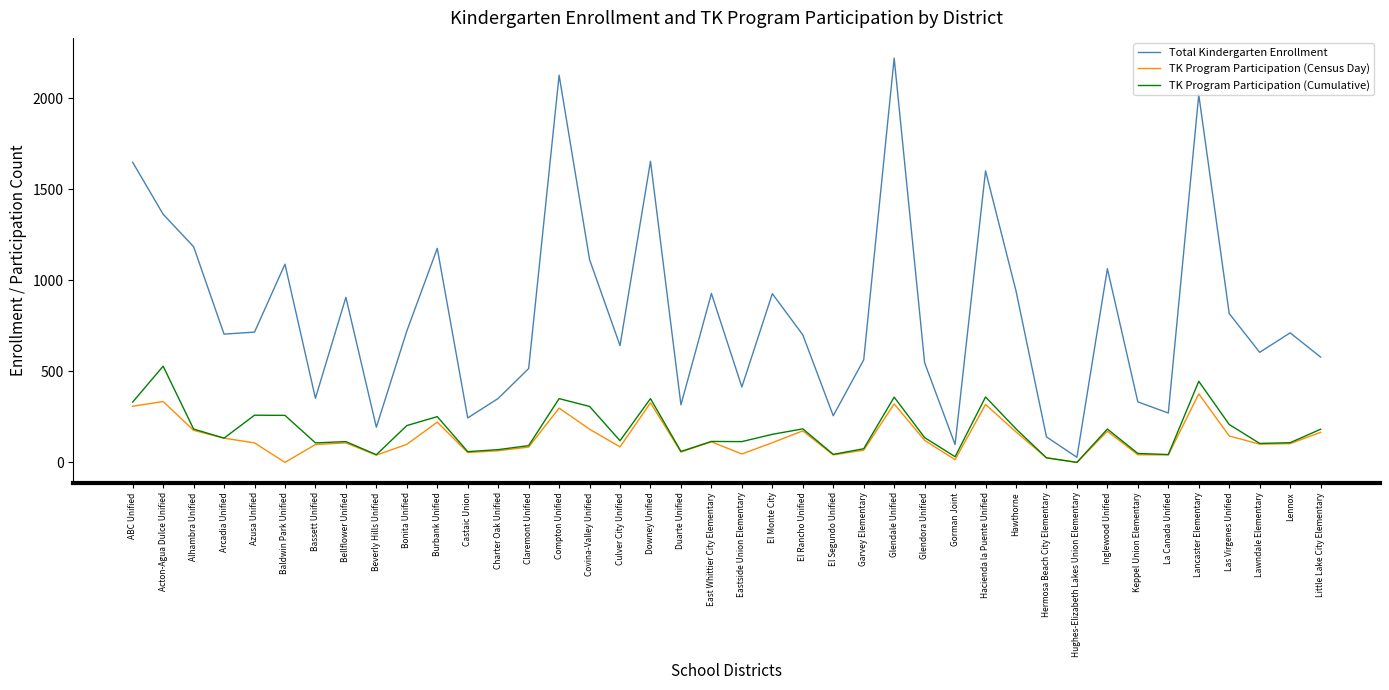

Is it true that Total Kindergarten Enrollment equals 316 at Duarte Unified?

True